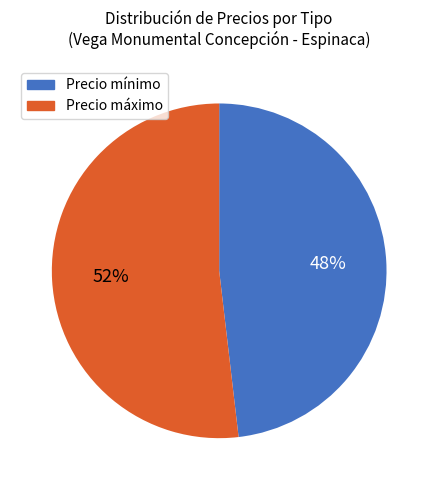

Is it true that Precio mínimo is 63% of the pie?

False